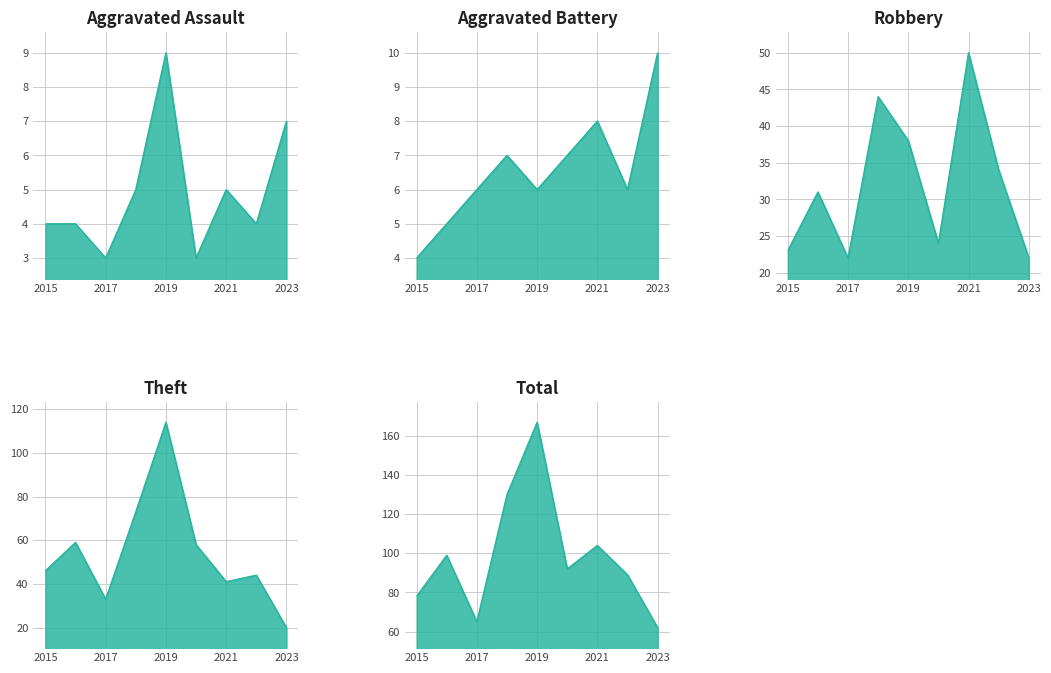

True or false: Total and Theft cross at least once.

False